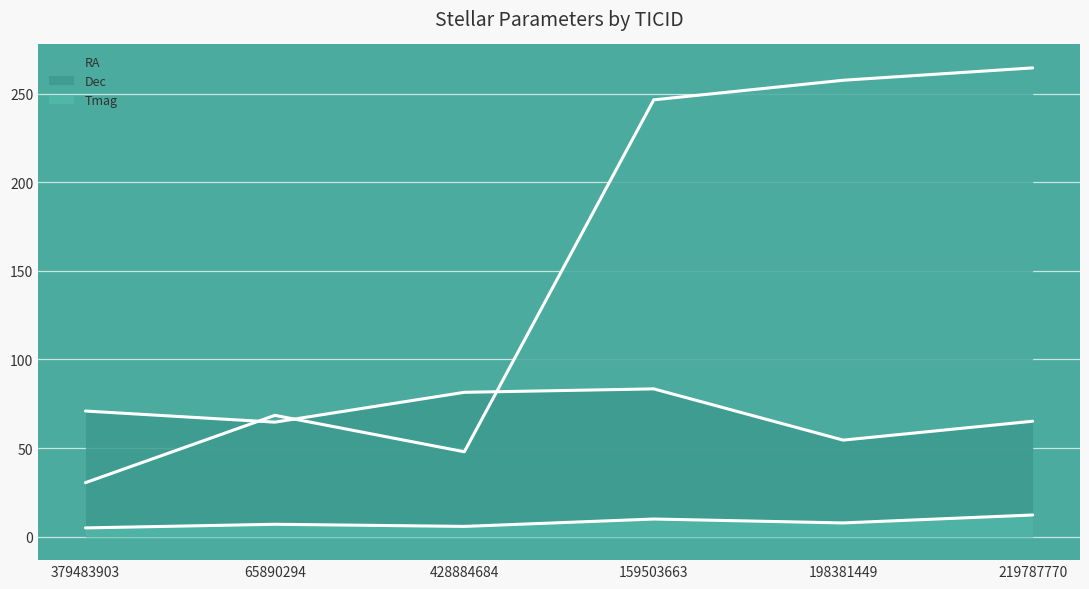

Is the value of RA at 65890294 greater than the value of Dec at 219787770?

Yes